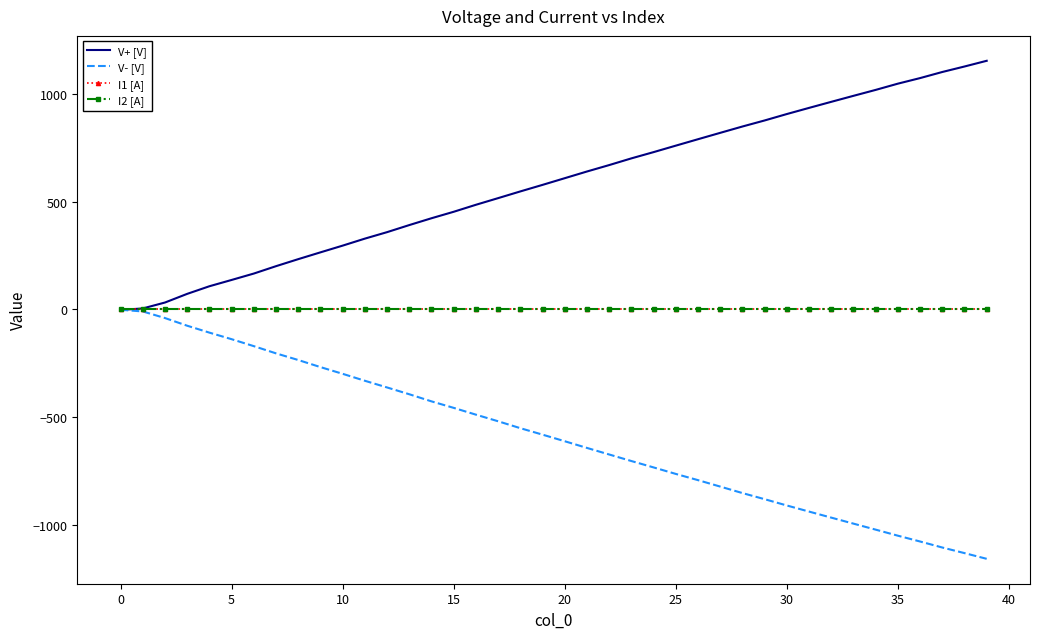

What are all the series names shown in the legend?

V+ [V], V- [V], I1 [A], I2 [A]